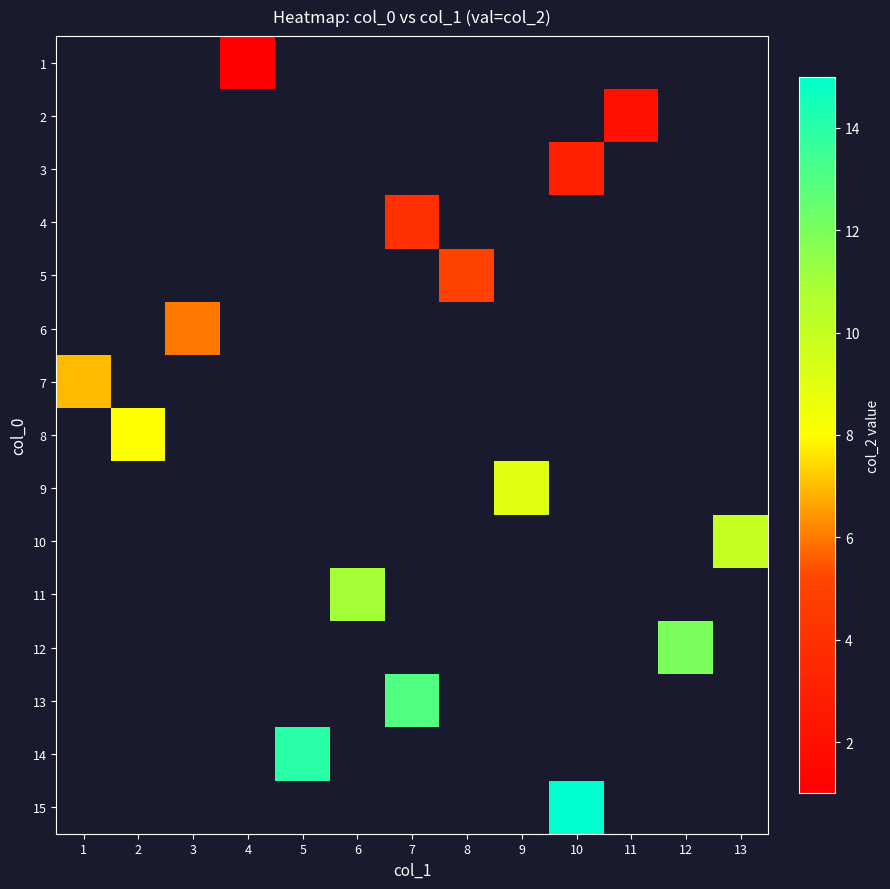

Count the number of categories in the chart.

13